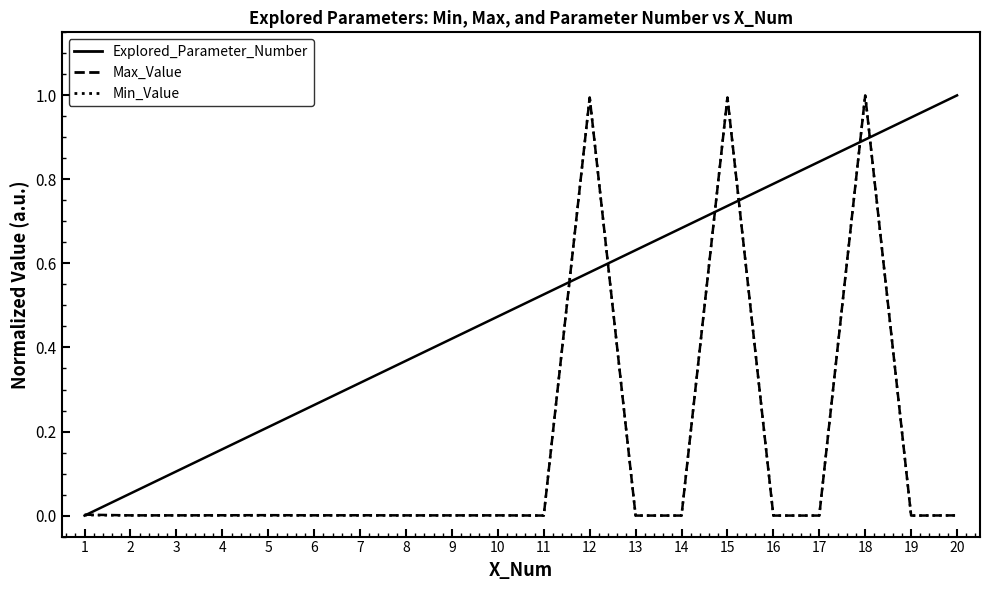

Which series has the largest total across all categories?

Explored_Parameter_Number